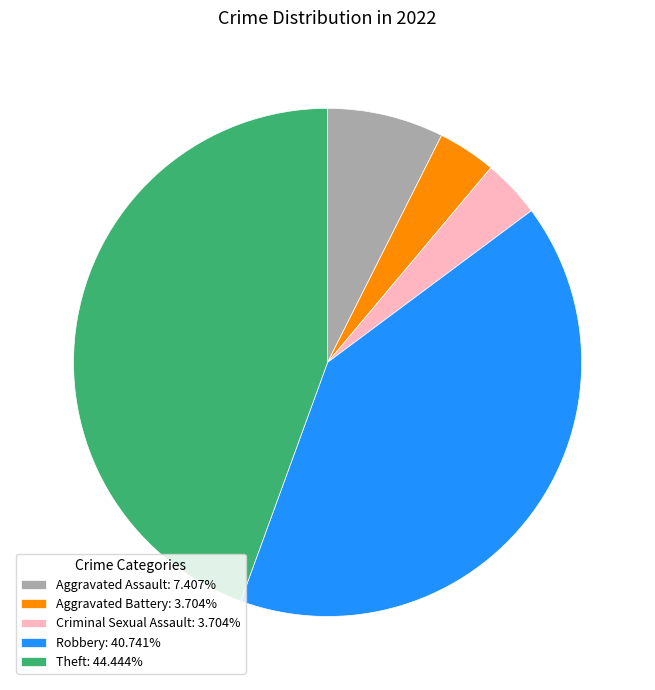

Combined, do Theft: 44.444% and Criminal Sexual Assault: 3.704% account for over 50%?

No